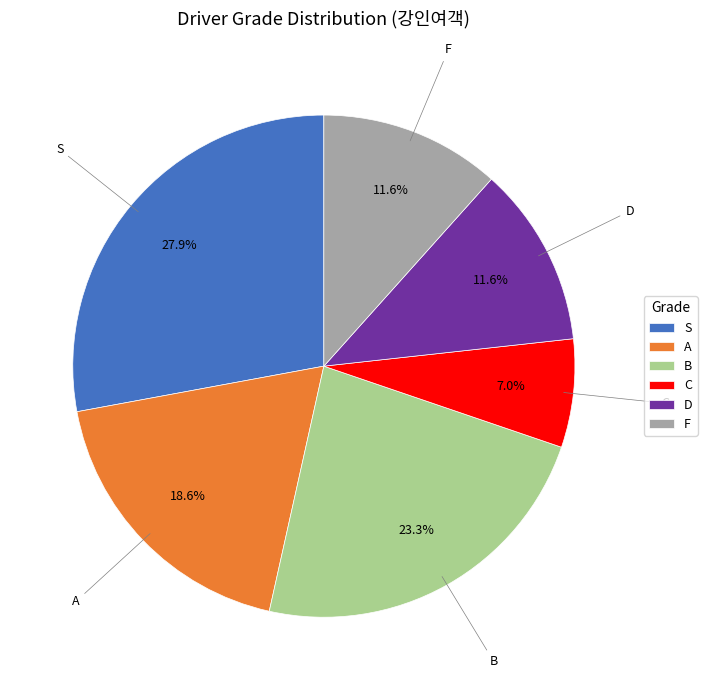

What is the largest slice in the pie chart?

S